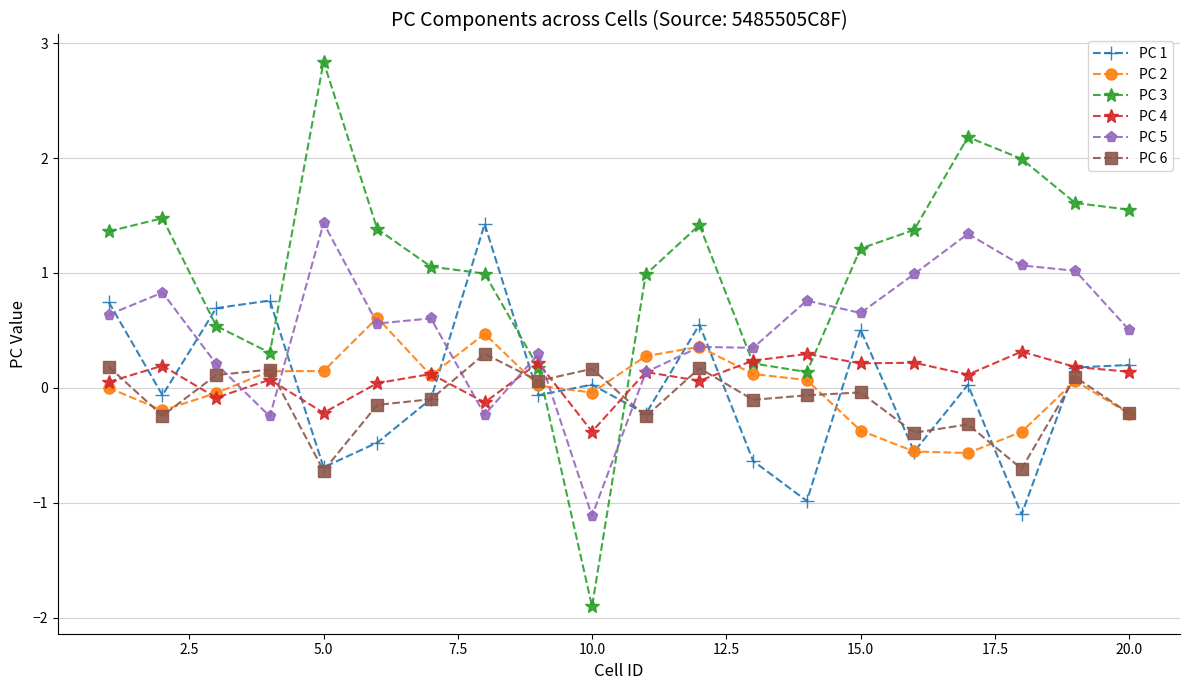

How many data points in PC 5 are above 0?

17